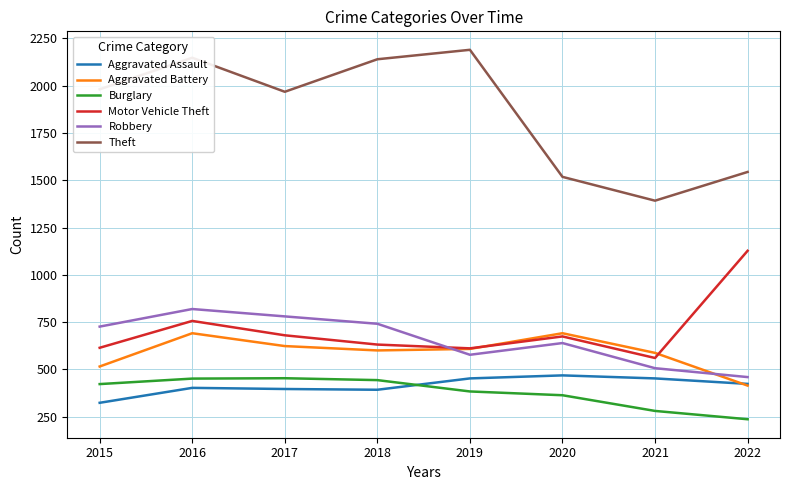

What value does the Aggravated Battery series have at 2020, to the nearest 5?

690